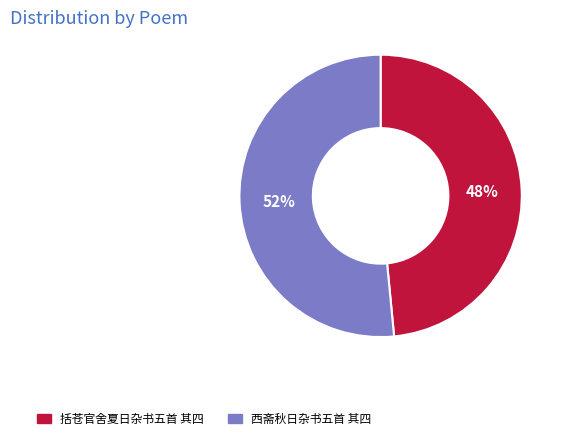

How many segments does this pie chart have?

2